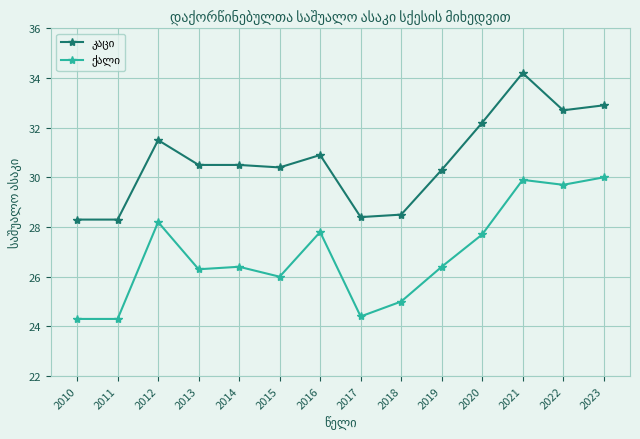

Count the number of categories in the chart.

14